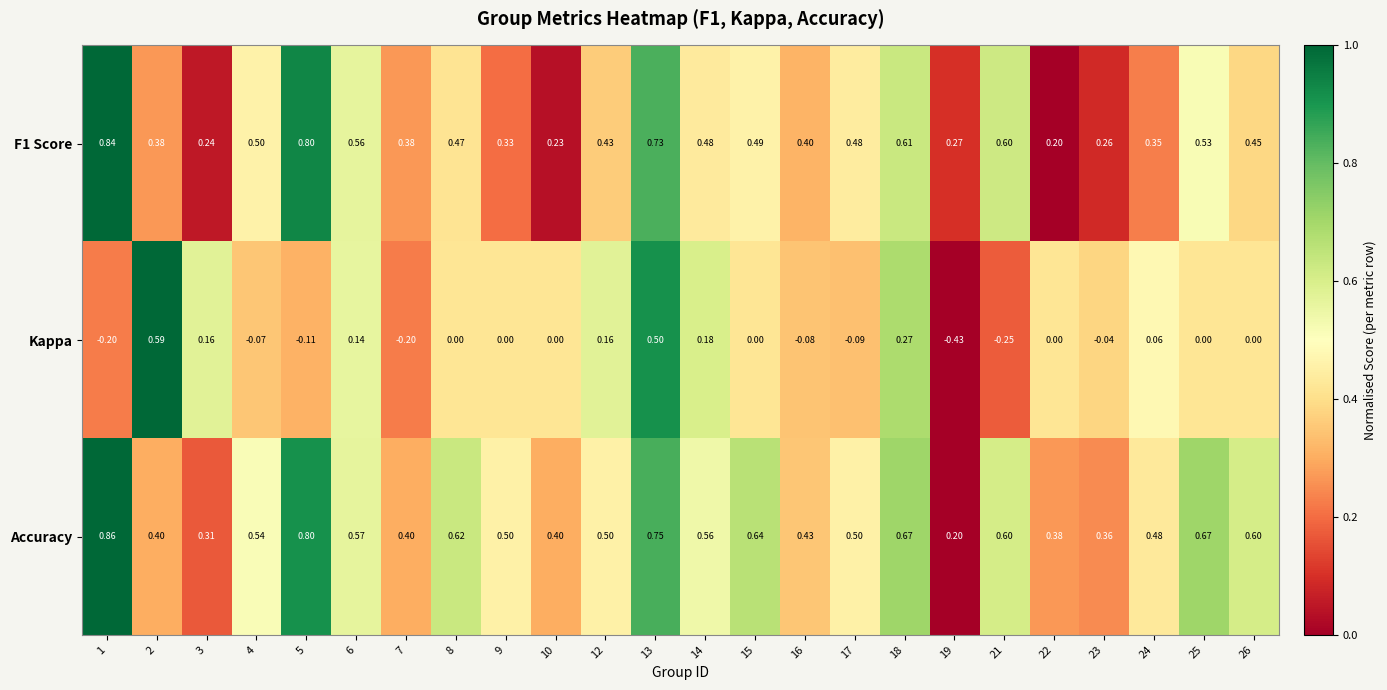

Is the value of Accuracy at 24 greater than the value of Kappa at 19?

Yes